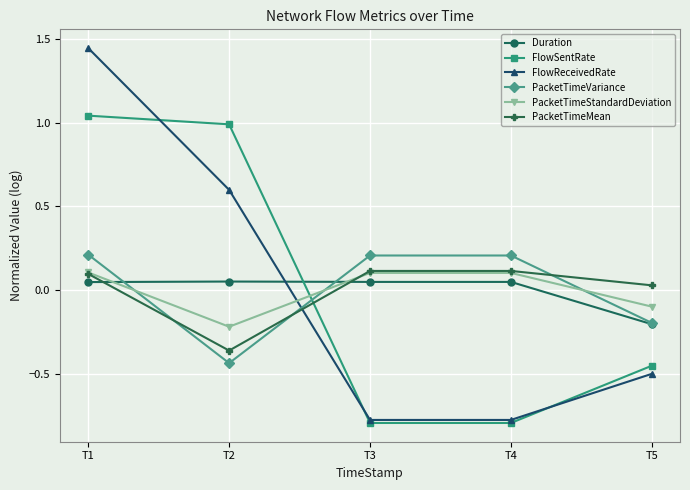

What is the value of the FlowReceivedRate point at the 2nd from the left?

0.6